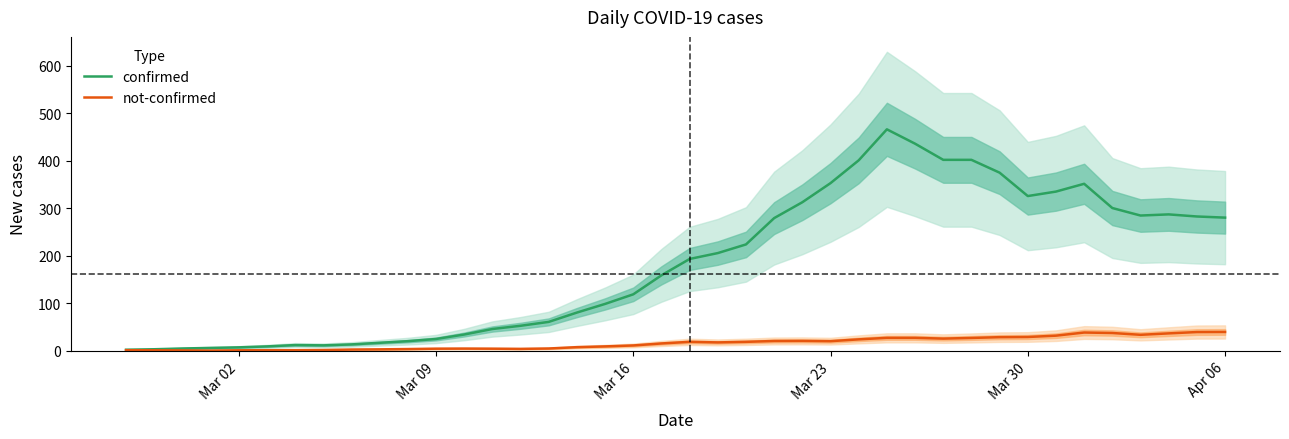

List the series in order of their overall mean, highest first.

confirmed, not-confirmed